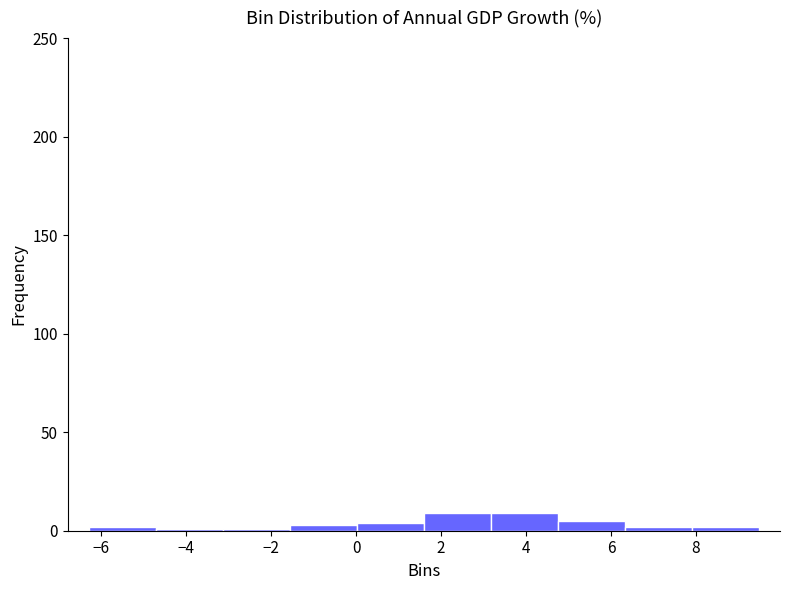

Reading left to right, list every bar in this chart as the range it spans on the x-axis followed by its height. Neither the bar edges nor the heights are printed on the chart, so give them approximately, as read against the axes.

-6.2 to -4.8: under 5
-4.8 to -3.2: under 5
-3.2 to -1.6: under 5
-1.6 to 0.0: under 5
0.0 to 1.6: under 5
1.6 to 3.2: 10
3.2 to 4.8: 10
4.8 to 6.4: 5
6.4 to 8.0: under 5
8.0 to 9.4: under 5